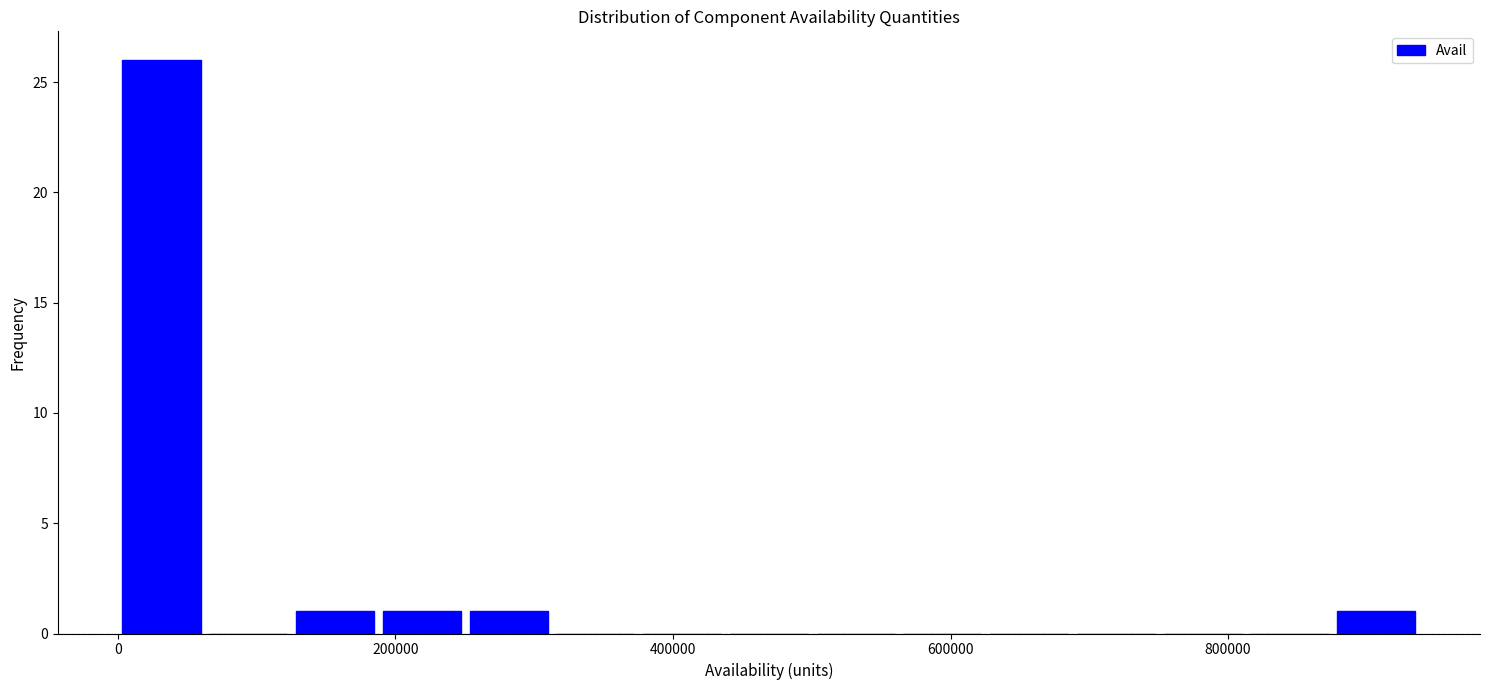

Around what value on the x-axis is the tallest bar? Give the approximate position of its centre, as read against the axis.

40000